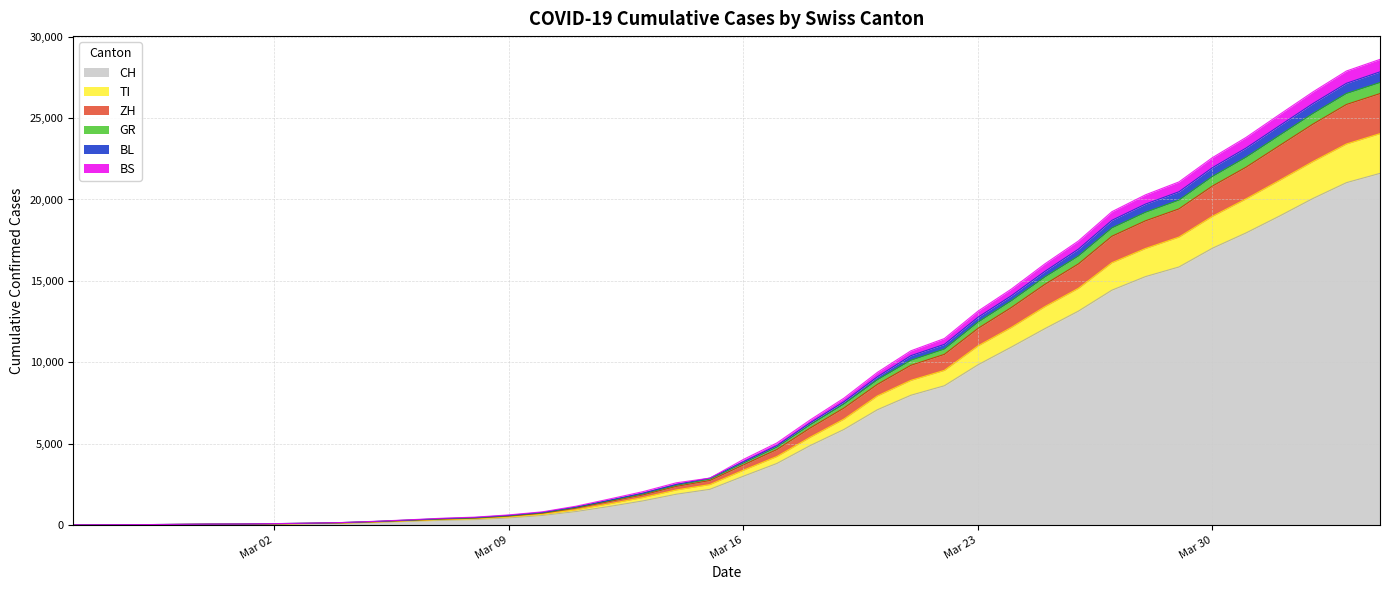

Is the value of ZH at 2020-02-27 greater than the value of BS at 2020-03-17?

No